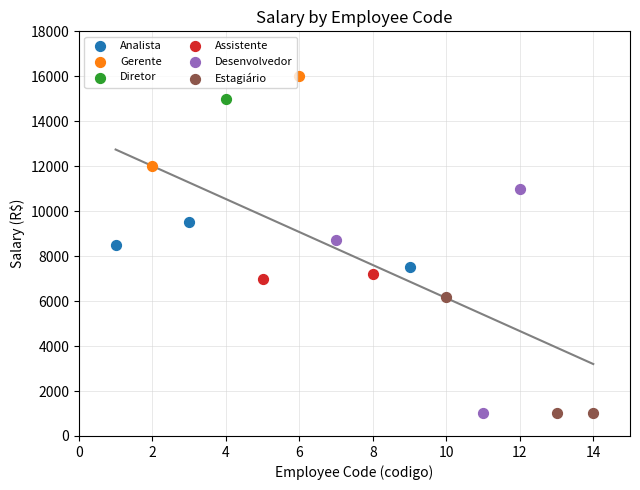

Which series contains the highest Y value?

Gerente